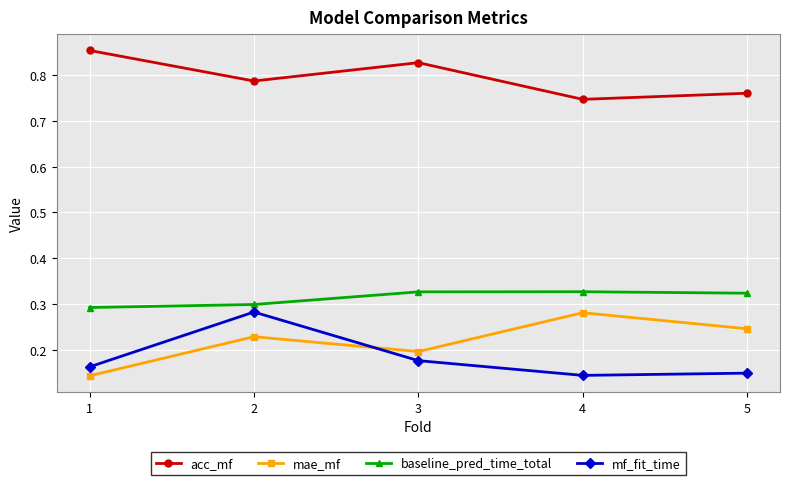

At which label does mae_mf reach its peak?

4